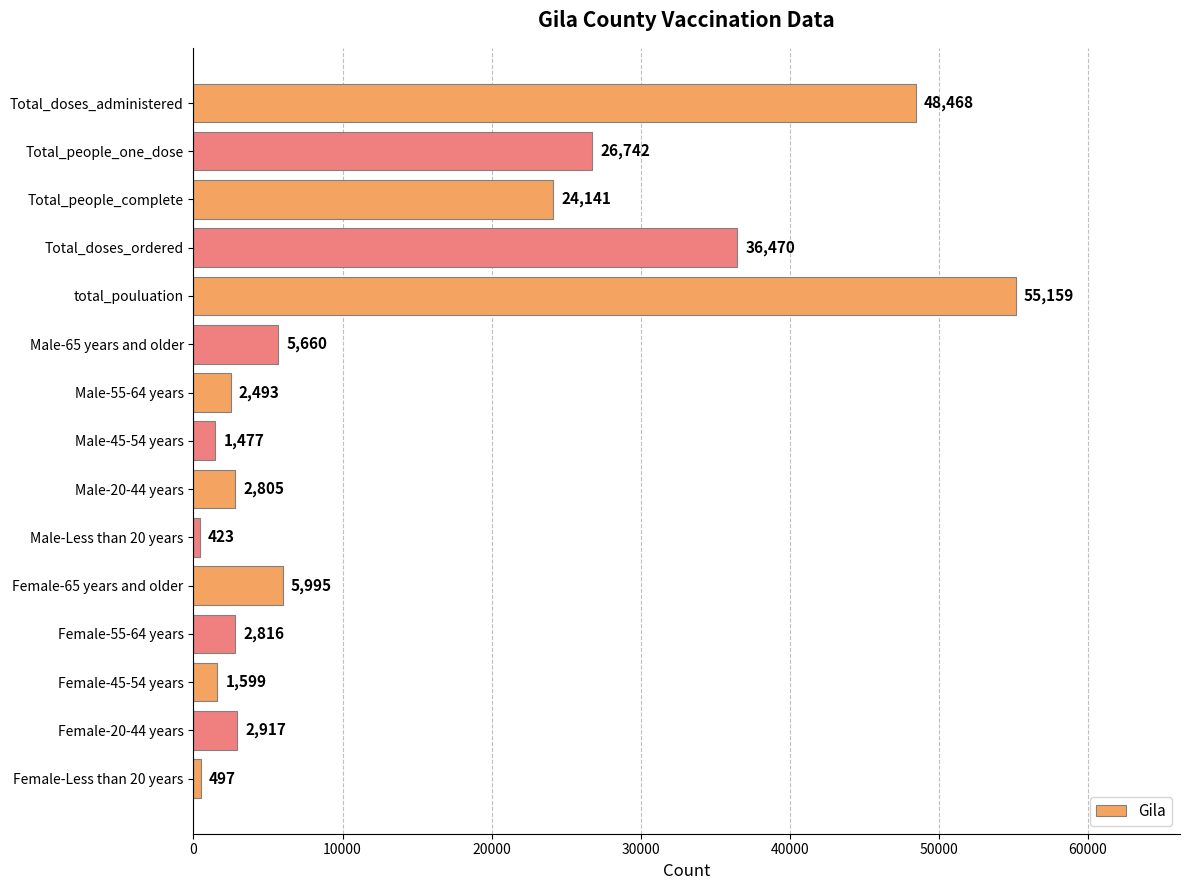

What is the label of the 14th bar from the bottom?

Total_people_one_dose